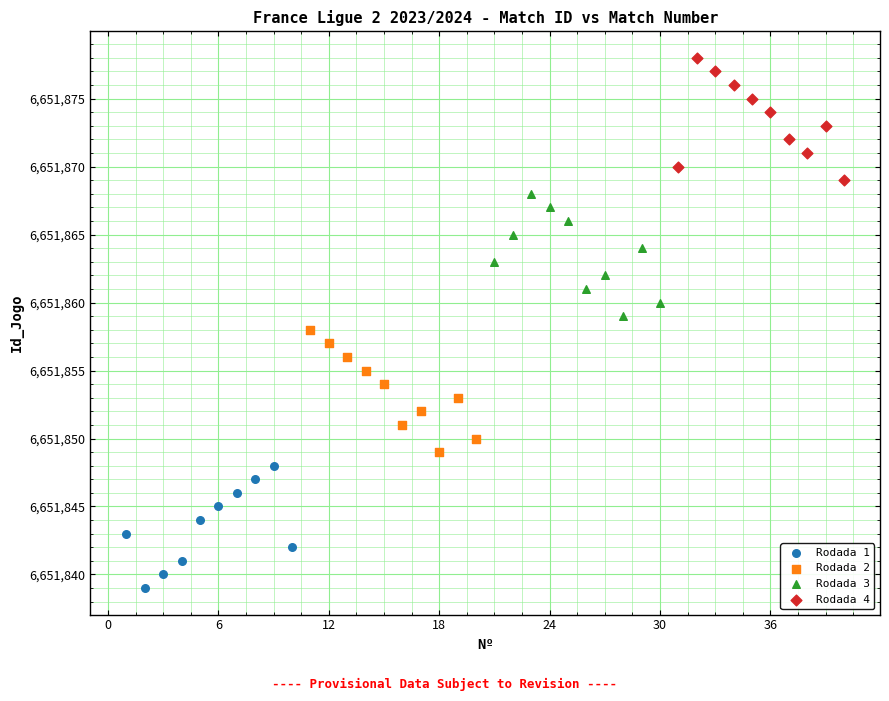

Which series contains the highest Y value?

Rodada 4